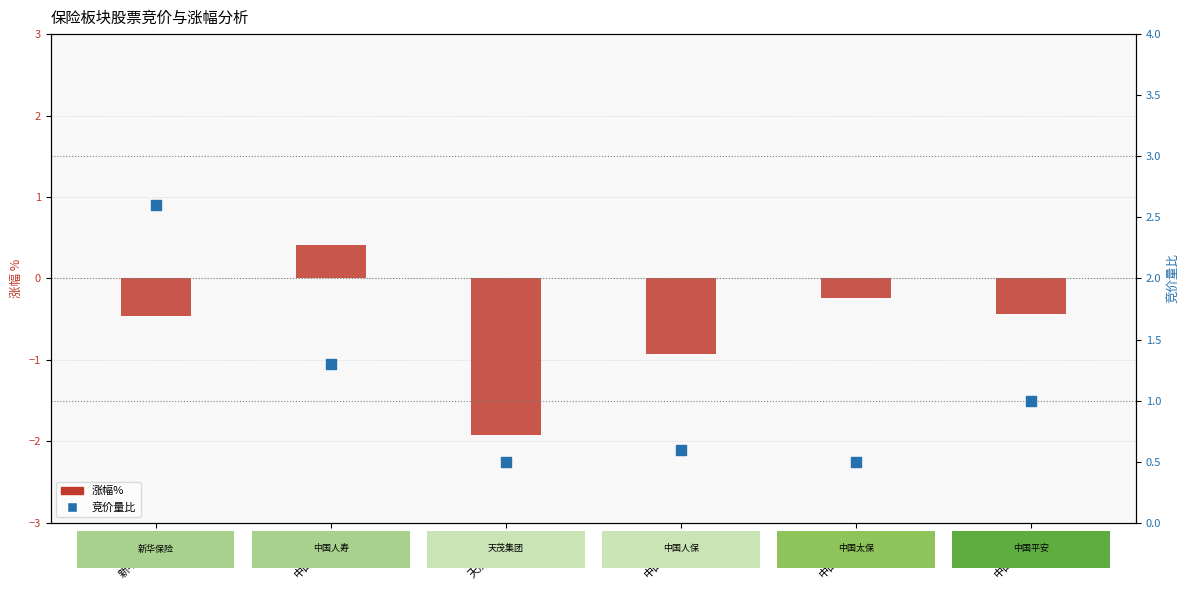

Is the value of 涨幅% at 601319
中国人保 greater than the value of 竞价量比 at 601319
中国人保?

No